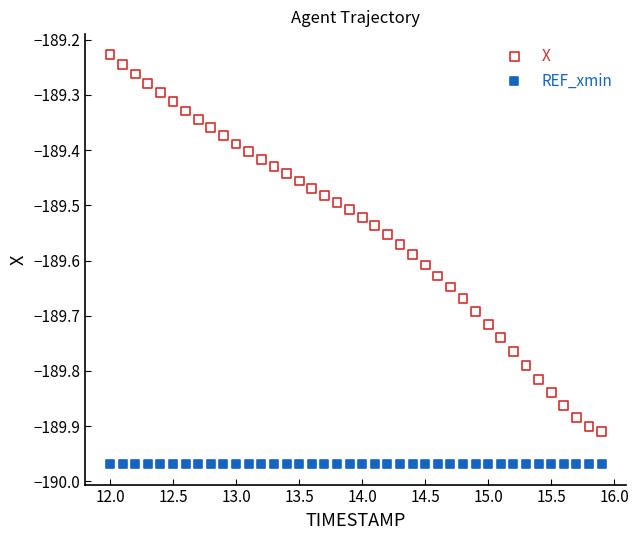

Which series reaches the maximum Y coordinate?

X